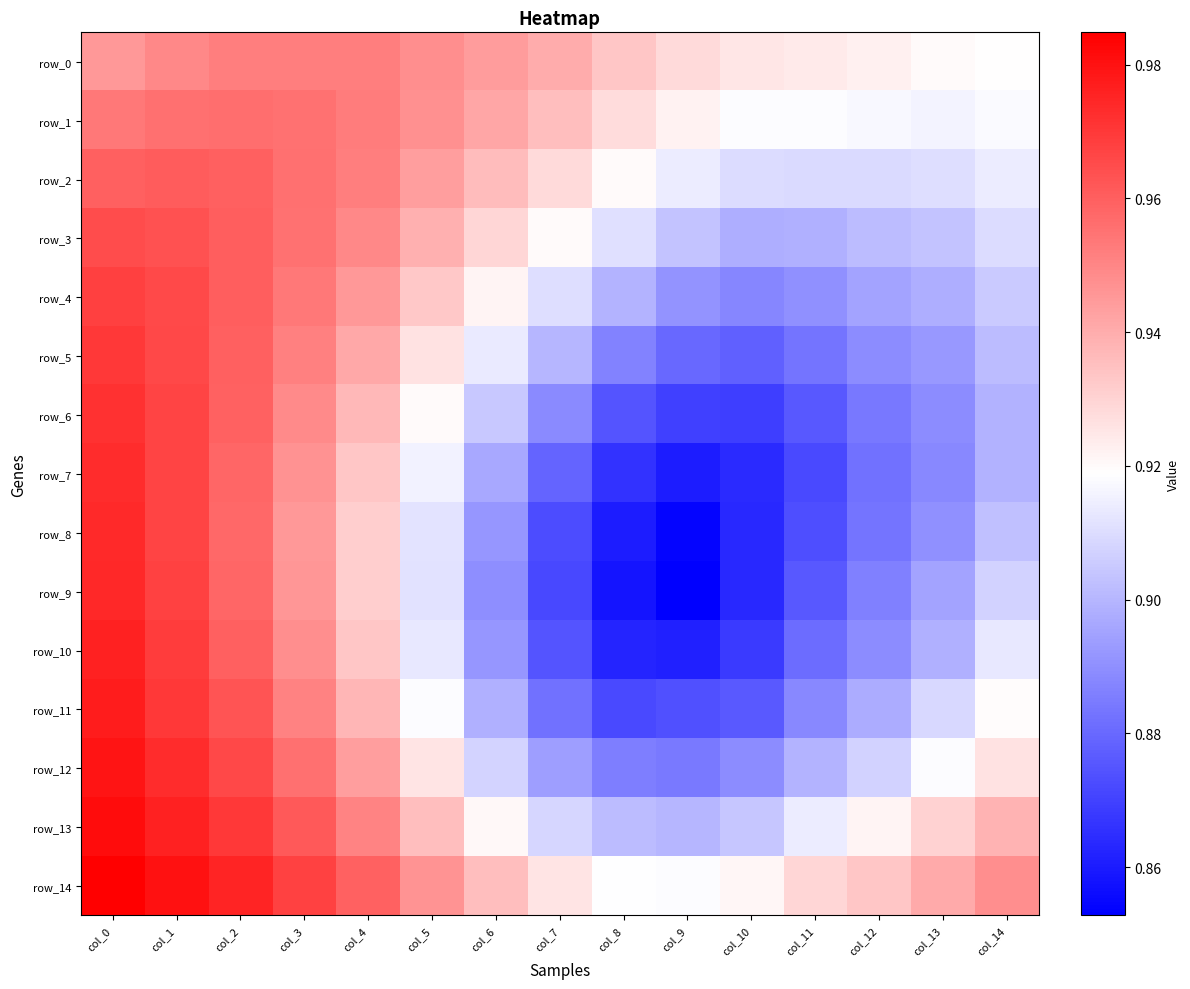

Rank the series at col_9 from highest to lowest value.

row_0, row_1, row_14, row_2, row_3, row_13, row_4, row_12, row_5, row_11, row_6, row_10, row_7, row_8, row_9